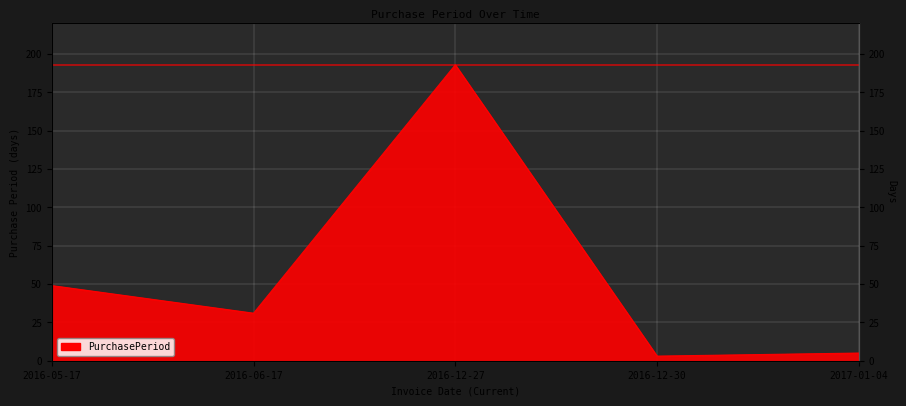

List the labels in order of value, smallest first.

2016-12-30, 2017-01-04, 2016-06-17, 2016-05-17, 2016-12-27